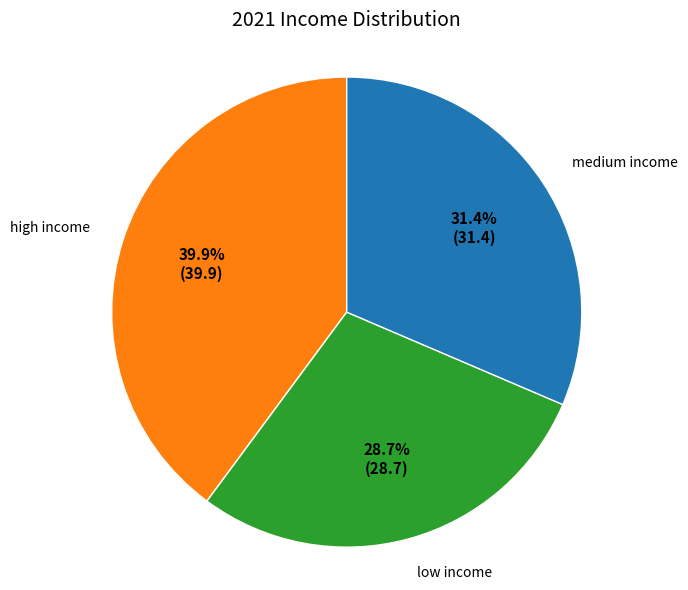

Does medium income account for over 50% of the chart?

No